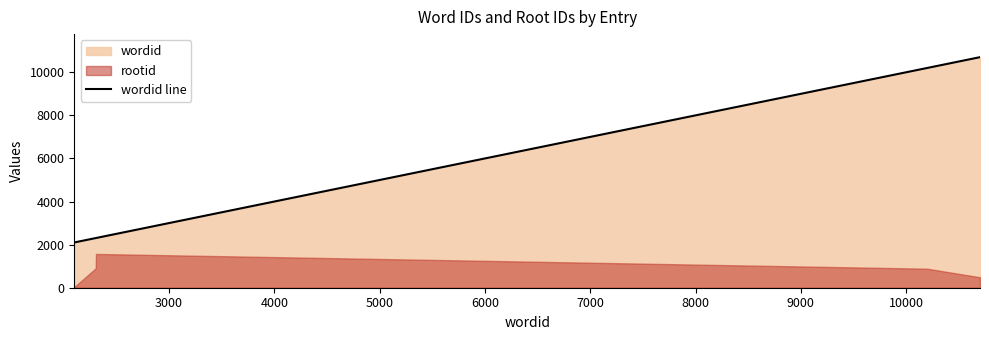

What is the average value?

6386